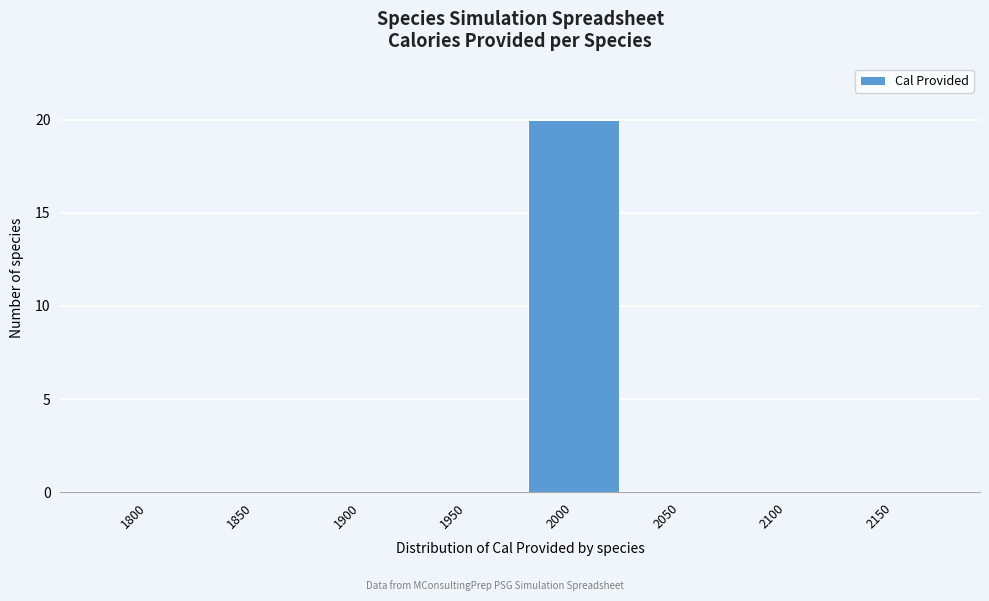

Reading left to right, transcribe all the data shown in this chart.

1800=0	1850=0	1900=0	1950=0	2000=20	2050=0	2100=0	2150=0